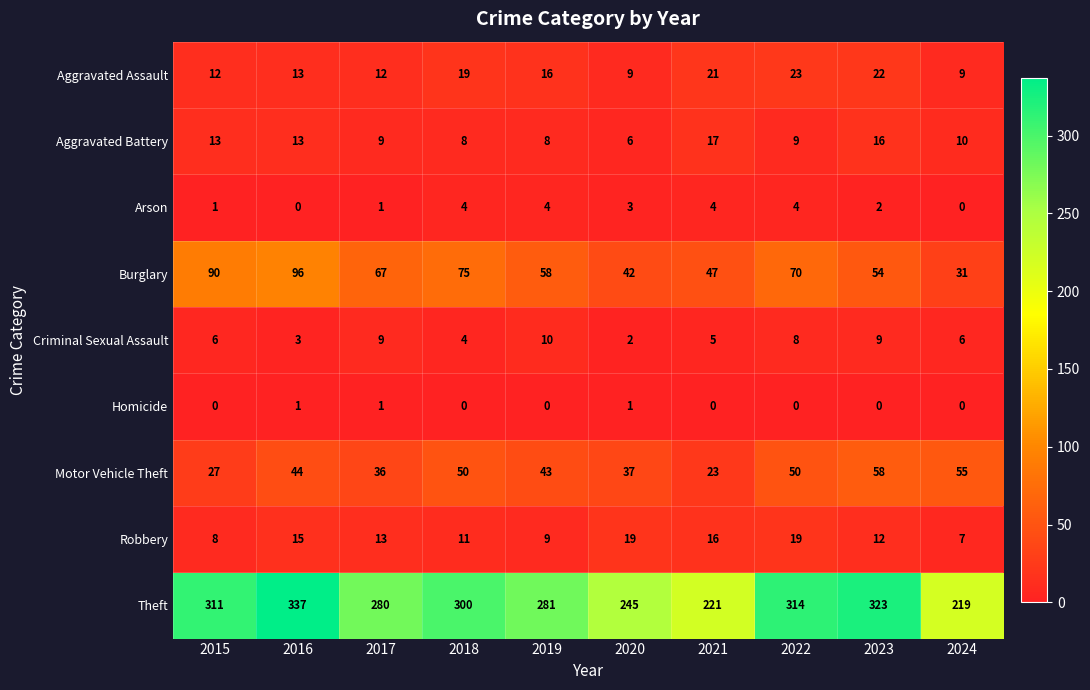

Read the Aggravated Assault value at 2017, to the nearest 10.

10